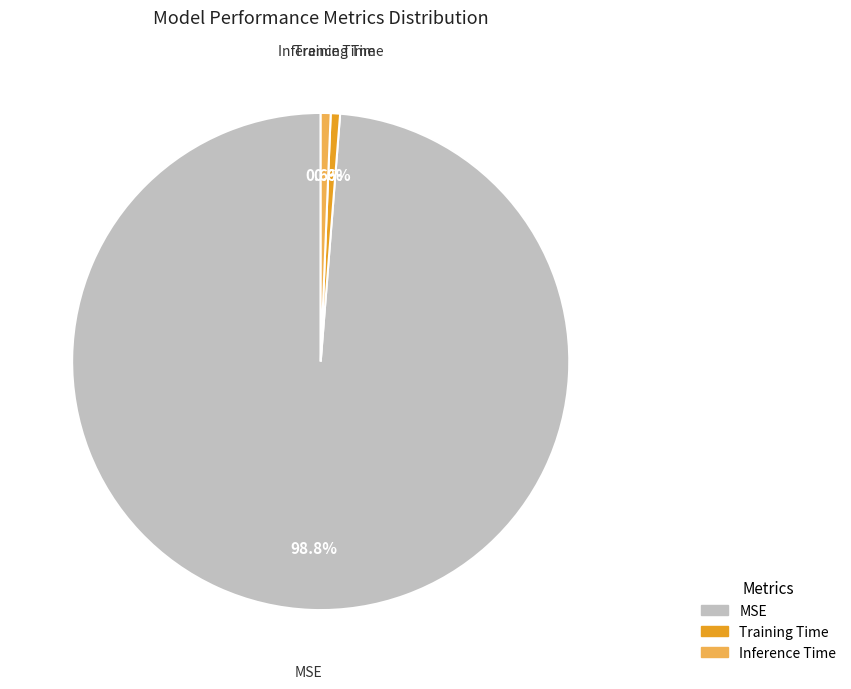

Does Inference Time represent more than half of the total?

No